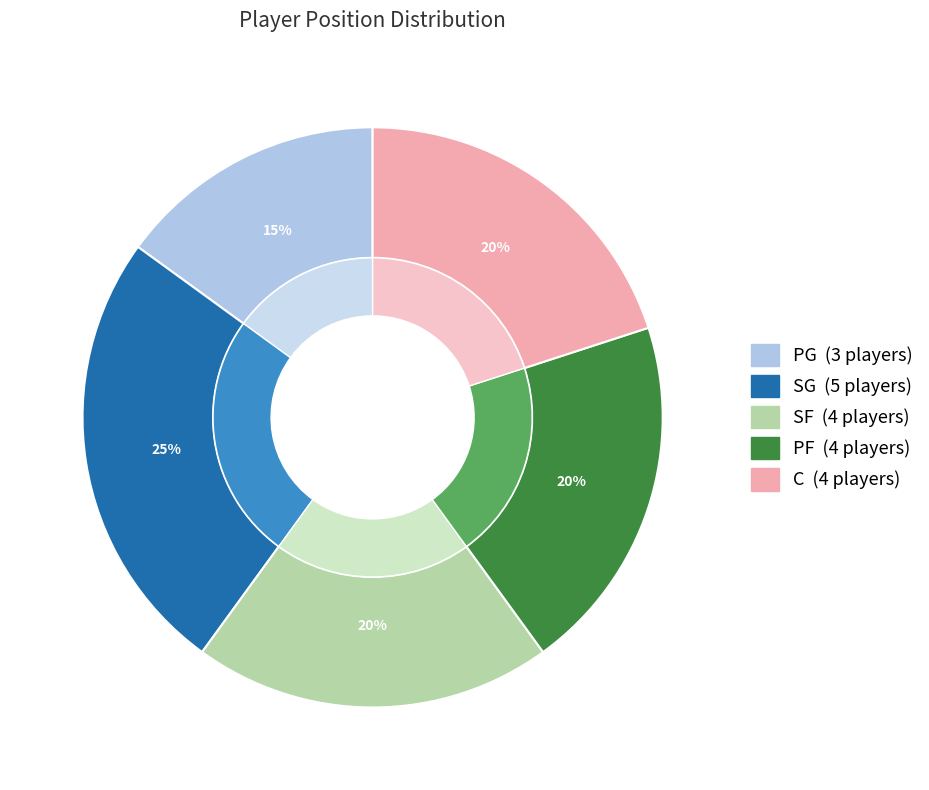

Rank the categories by value from lowest to highest.

PG, SF, PF, C, SG